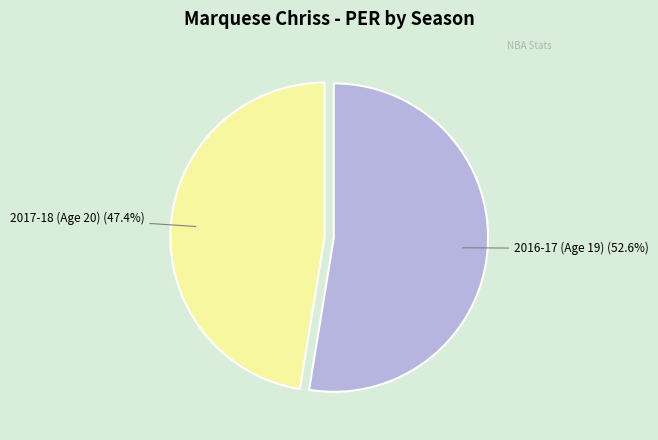

Is it true that 2017-18 (Age 20) is 35% of the pie?

False